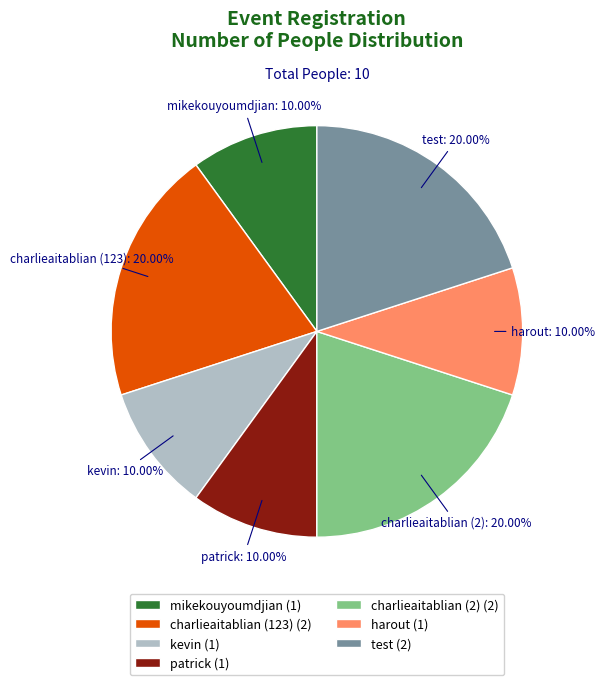

To the nearest percent, what portion does charlieaitablian (123) represent?

20%